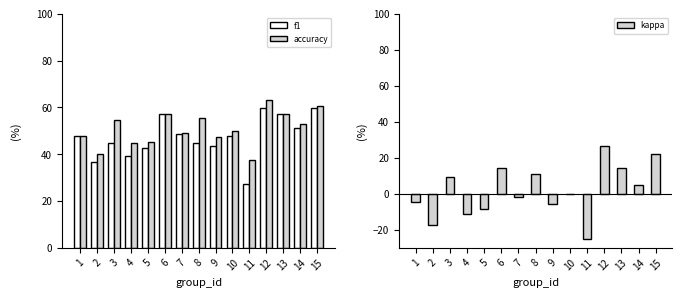

What is the approximate value of accuracy at 15?

60.5